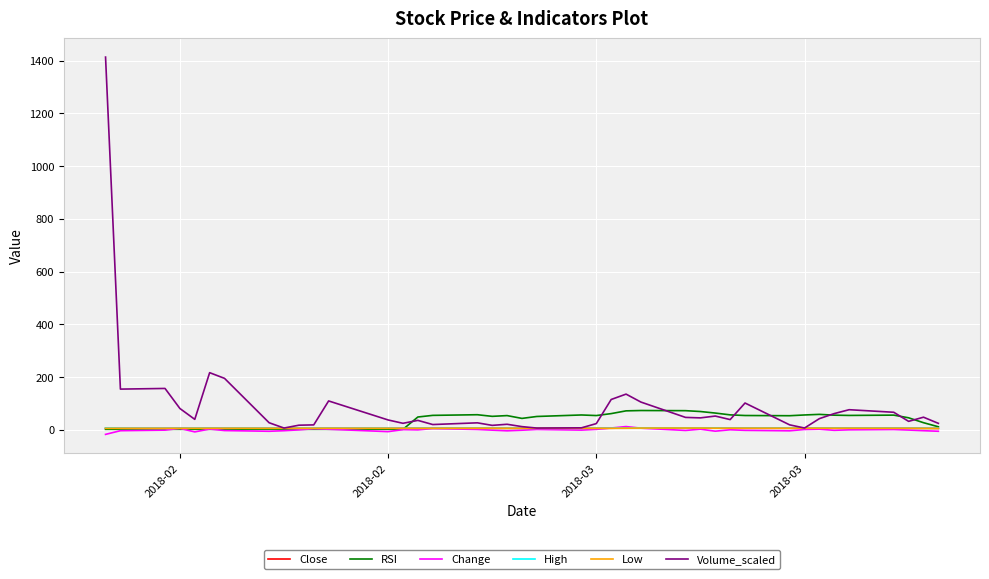

Which series has the largest range (max minus min)?

Volume_scaled